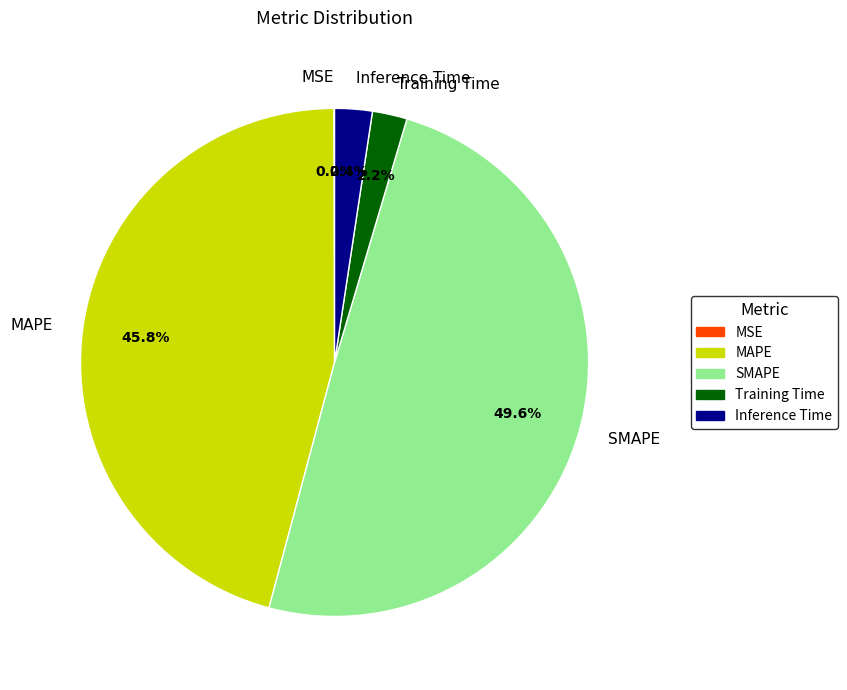

To the nearest percent, what is the difference between the largest and smallest slice percentages?

50%